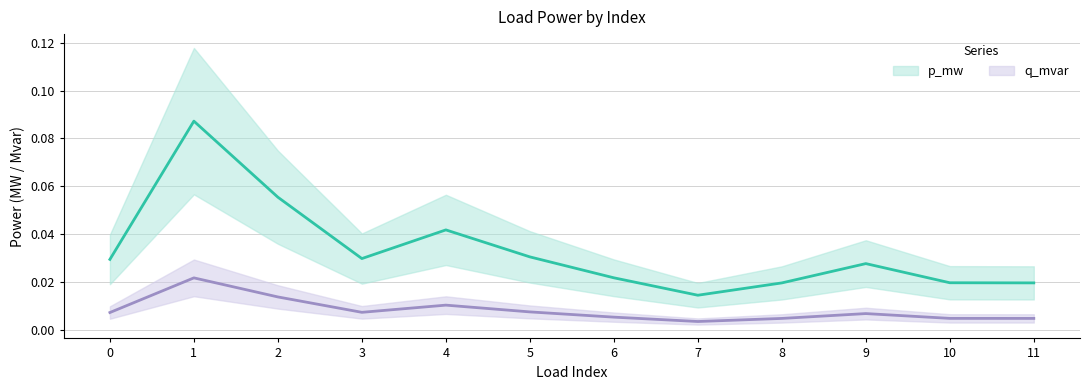

What are all the series names shown in the legend?

p_mw, q_mvar